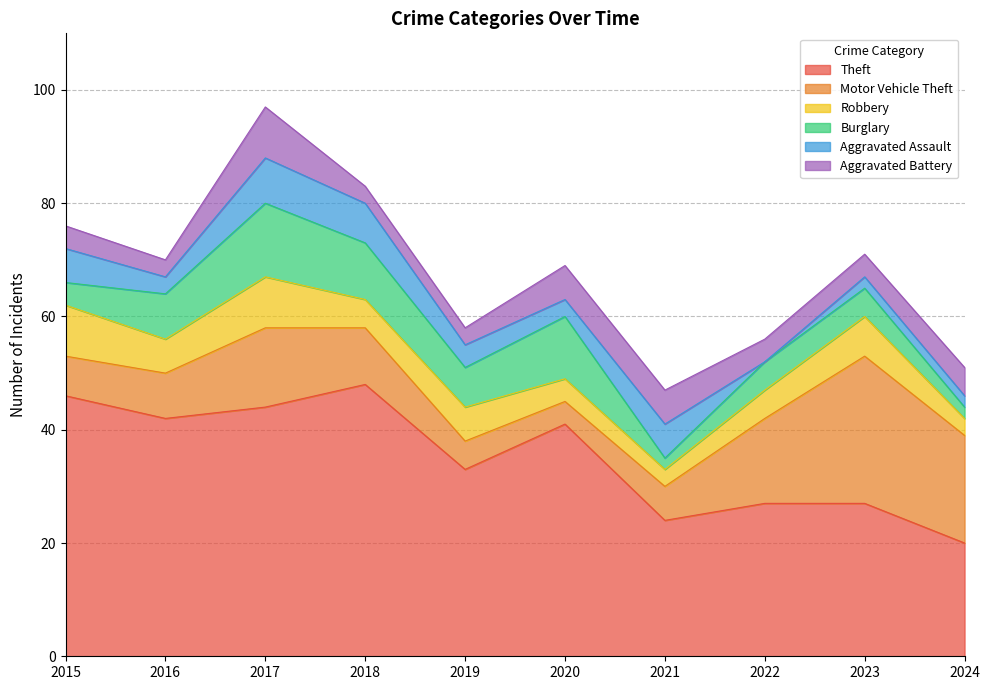

True or false: Theft and Burglary cross at least once.

False